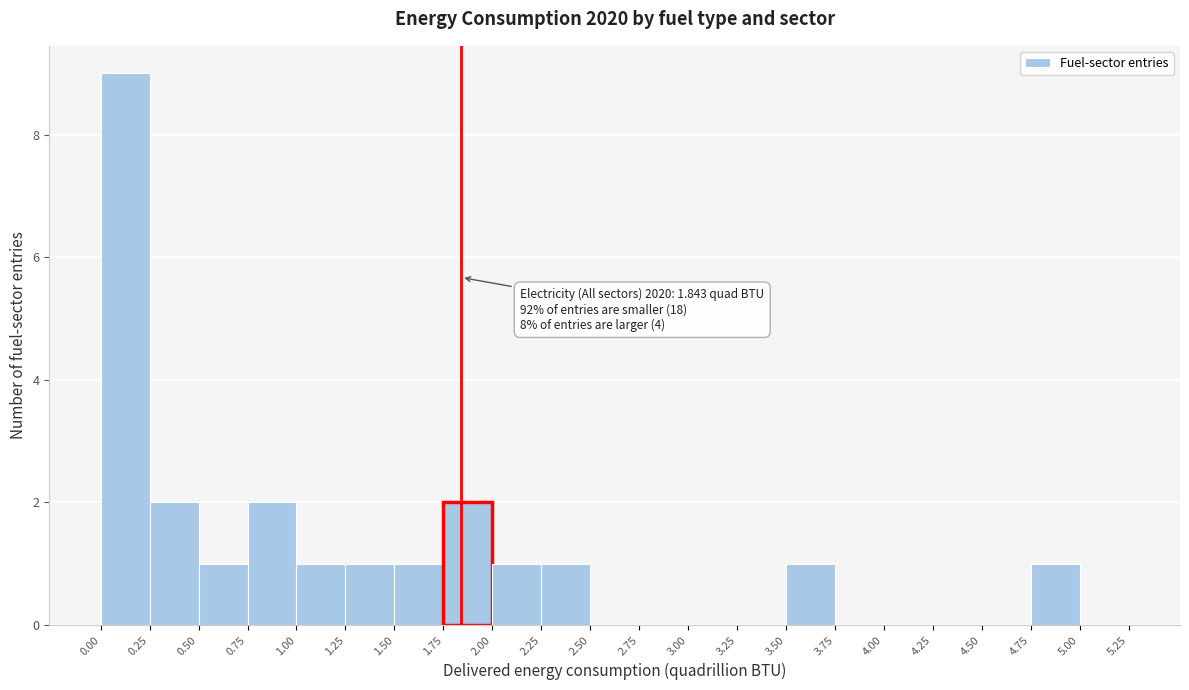

Over which range of the x-axis is the bar tallest?

0.00 to 0.25